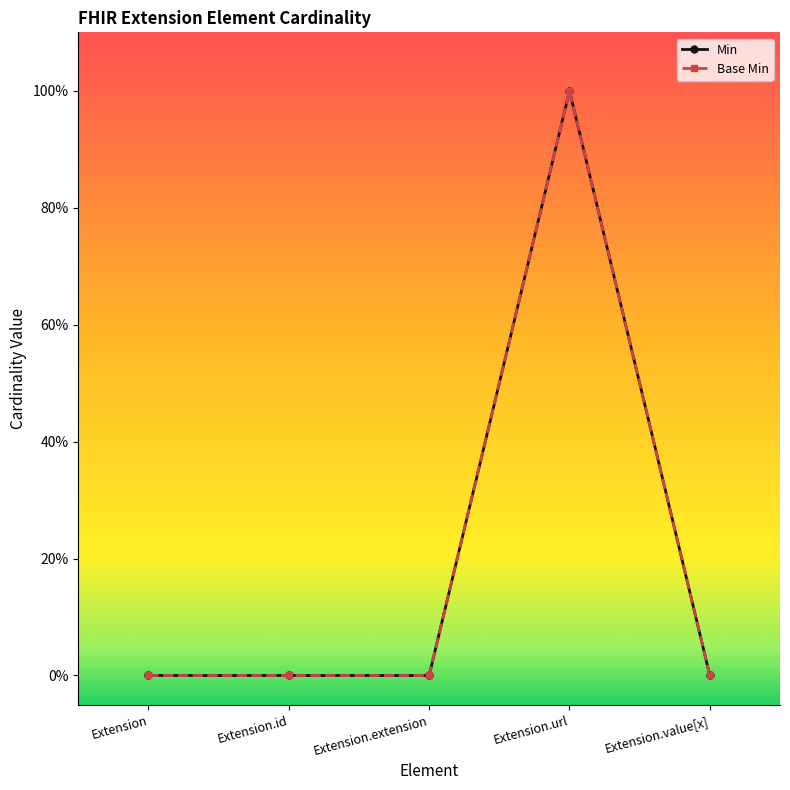

True or false: Base Min has more than 0 interior local peaks.

True